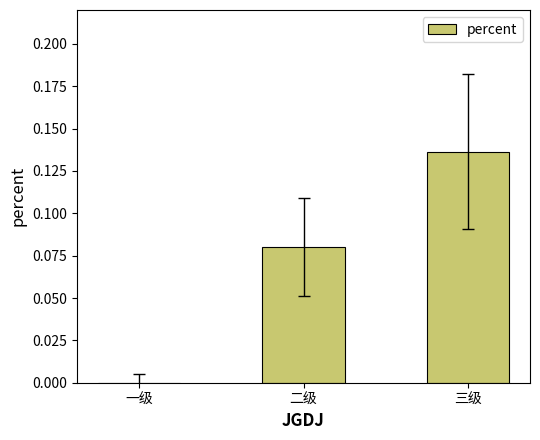

Which category has the highest value across all series?

三级